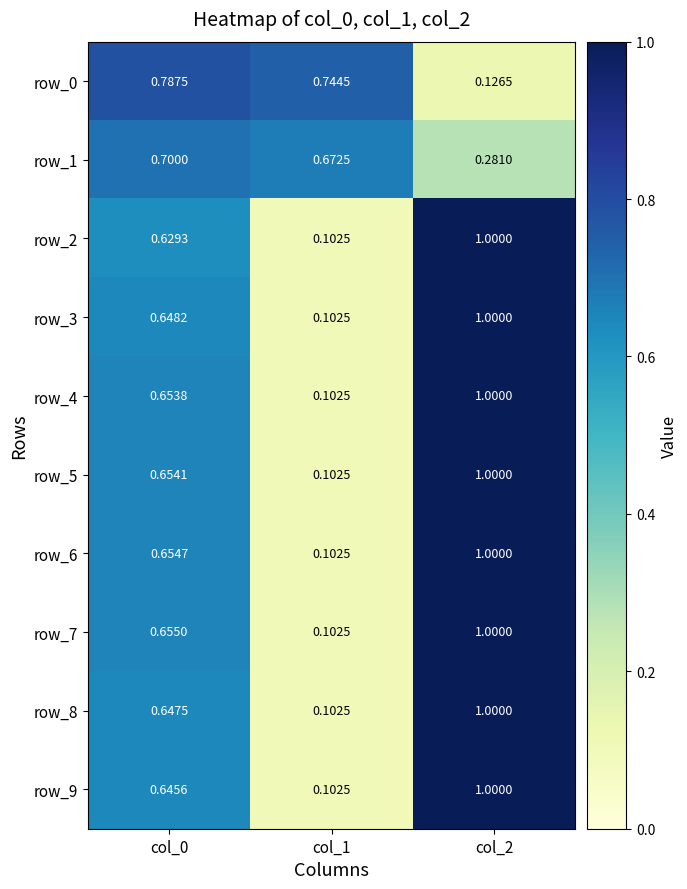

Is the value of row_6 at col_2 greater than the value of row_3 at col_1?

Yes